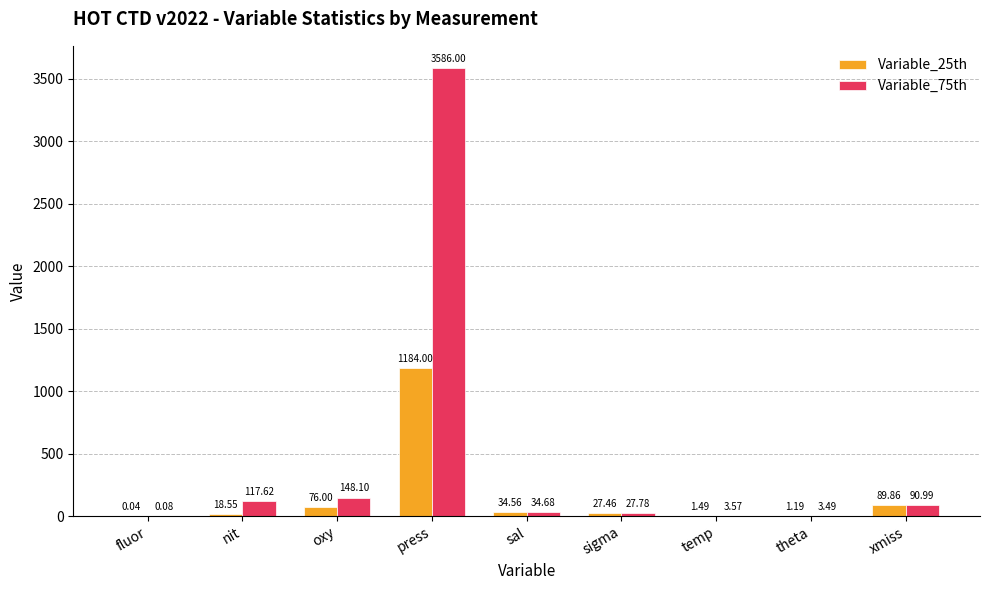

What is the sum of the Variable_25th values at nit and fluor?

18.6